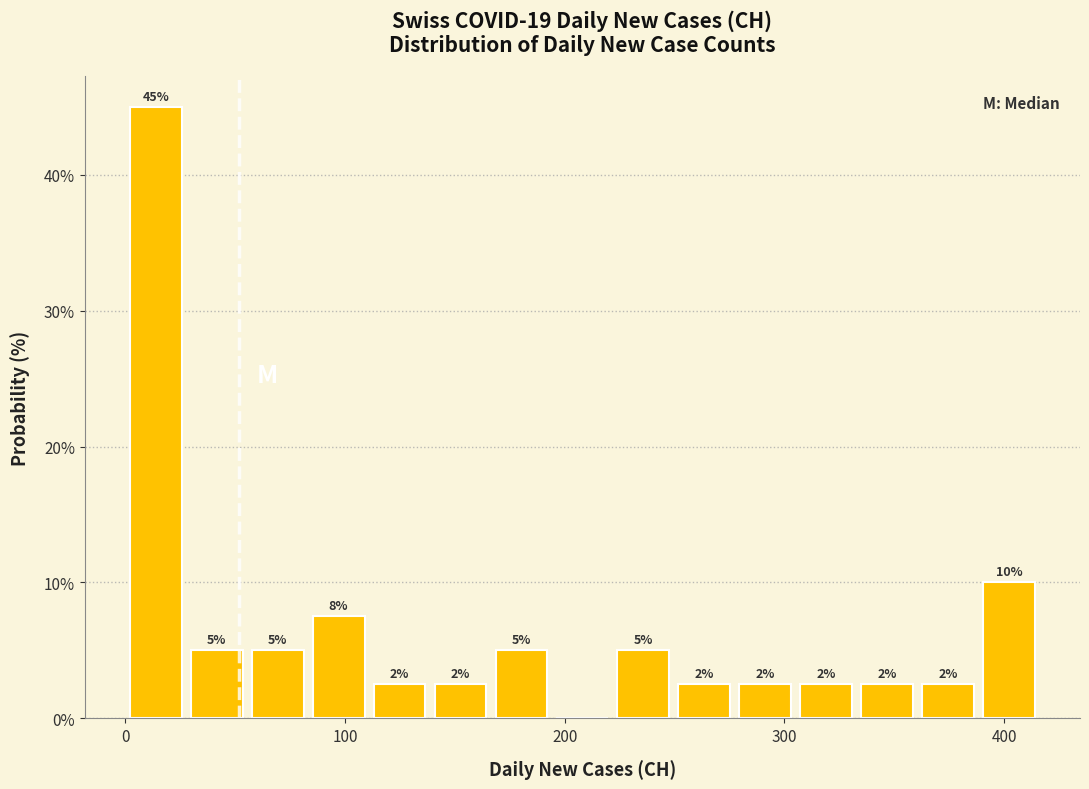

Read against the x-axis, roughly where is the centre of the tallest bar?

10